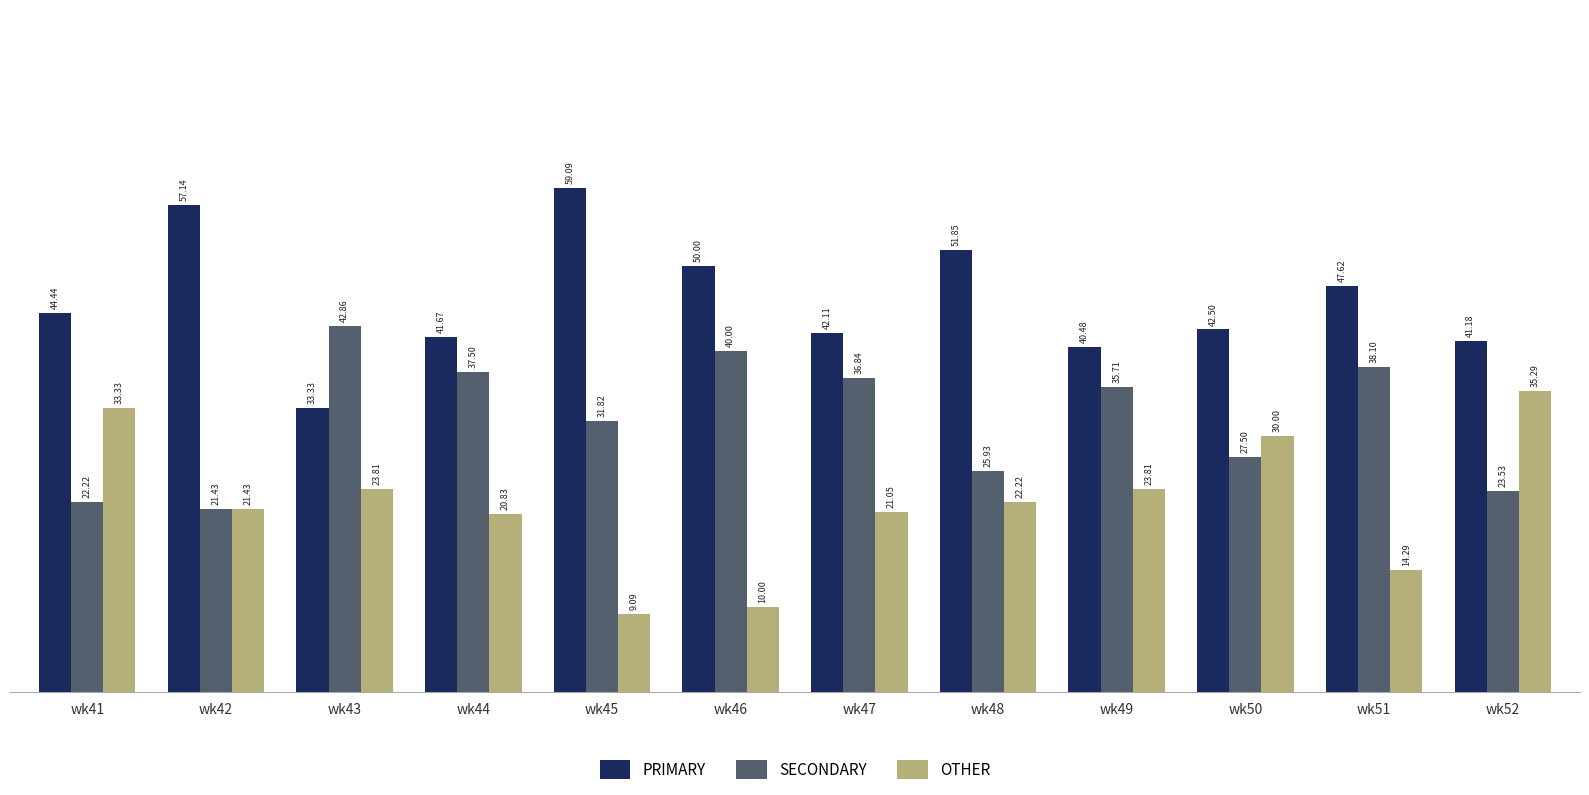

Rank the series by their average value, from highest to lowest.

PRIMARY, SECONDARY, OTHER